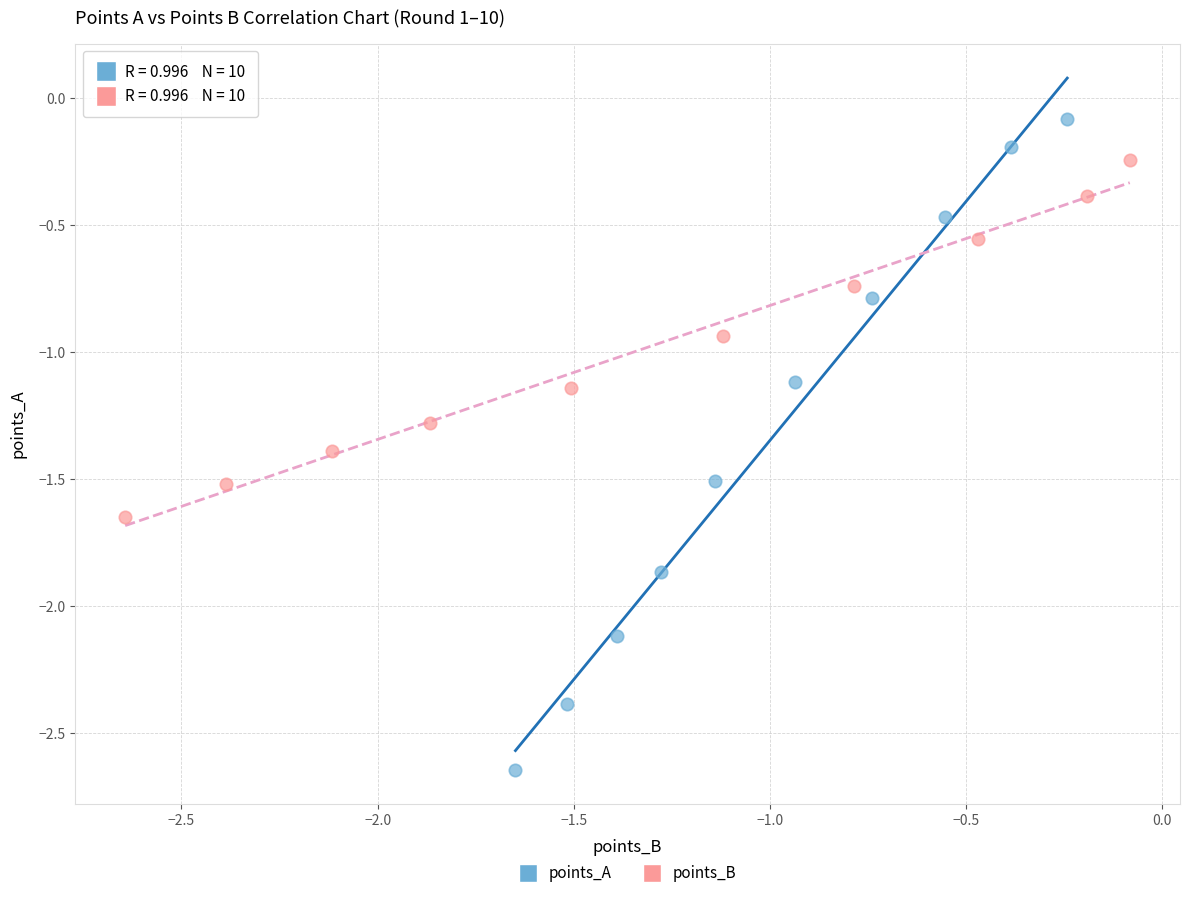

Which series reaches the minimum Y coordinate?

points_A